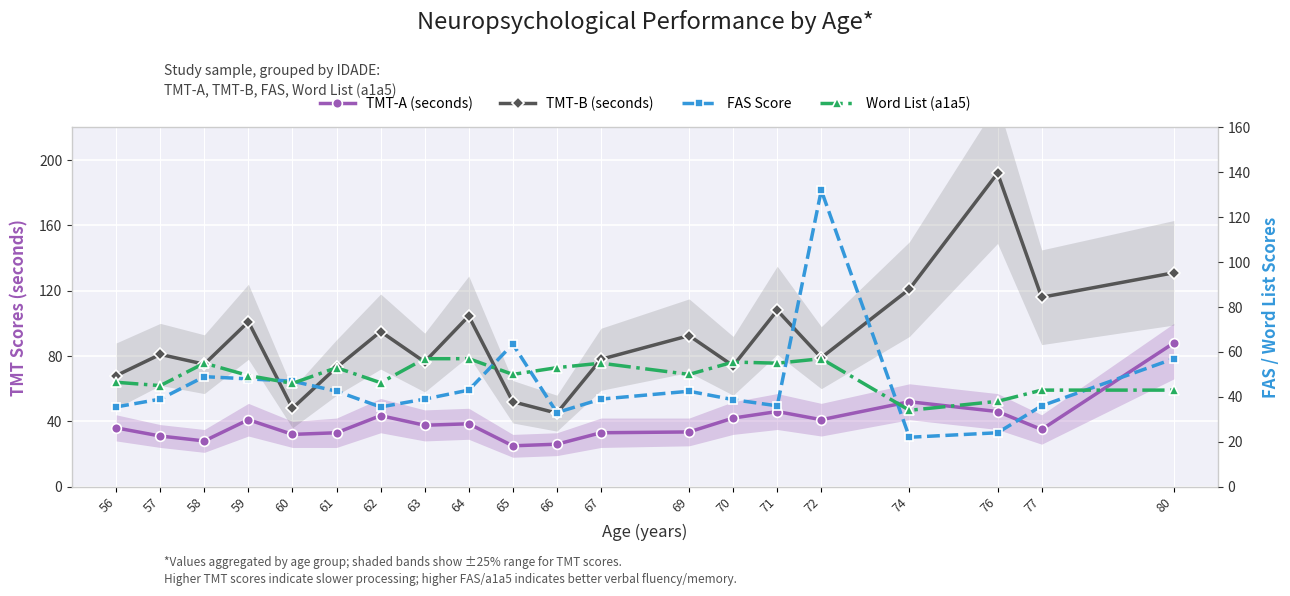

Rank the series by their maximum value, from highest to lowest.

TMT-B (seconds), FAS Score, TMT-A (seconds), Word List (a1a5)